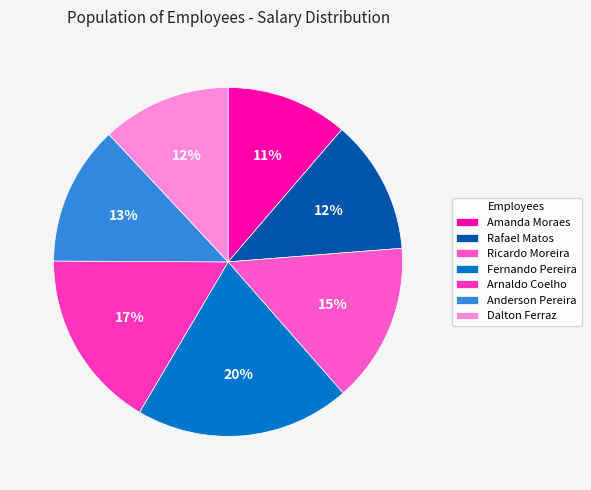

What percentage is the Fernando Pereira slice, to the nearest percent?

20%